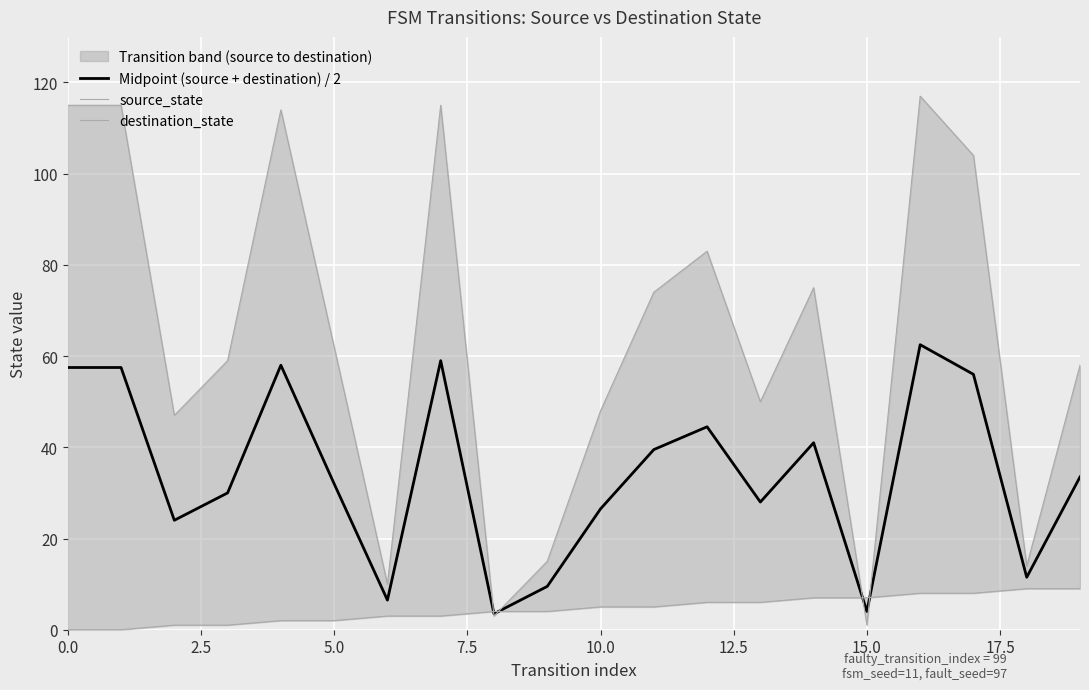

Which series has the widest spread of values?

destination_state